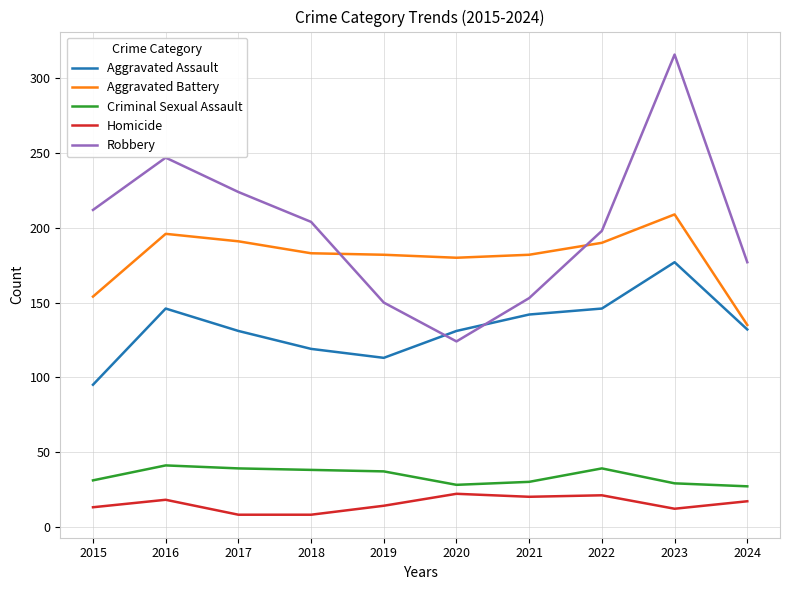

Is this an area chart (filled region under the line)?

No